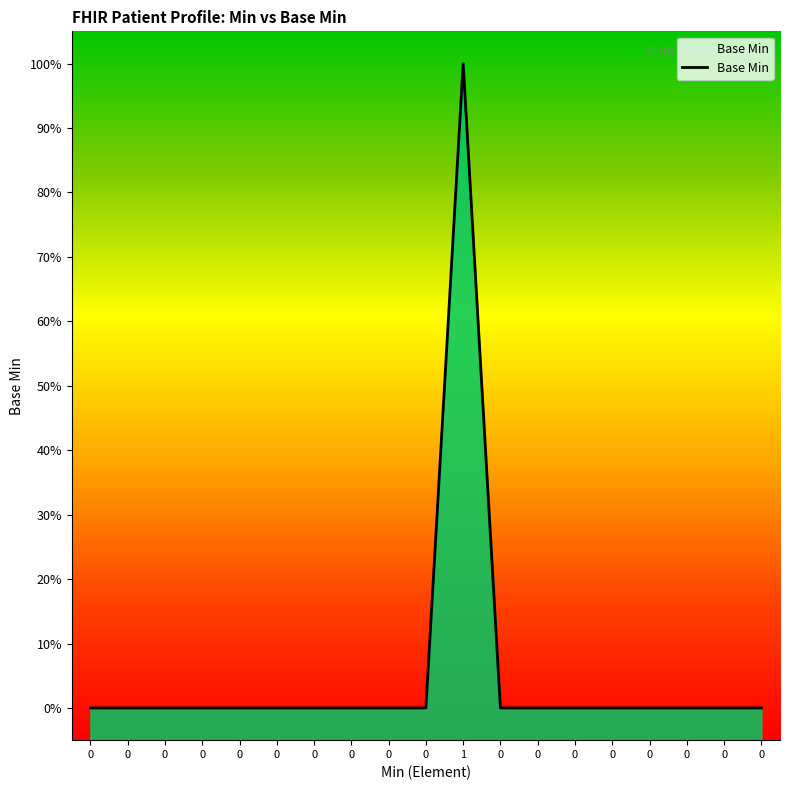

List the labels in order of value, smallest first.

0, 0, 0, 0, 0, 0, 0, 0, 0, 0, 0, 0, 0, 0, 0, 0, 0, 0, 1